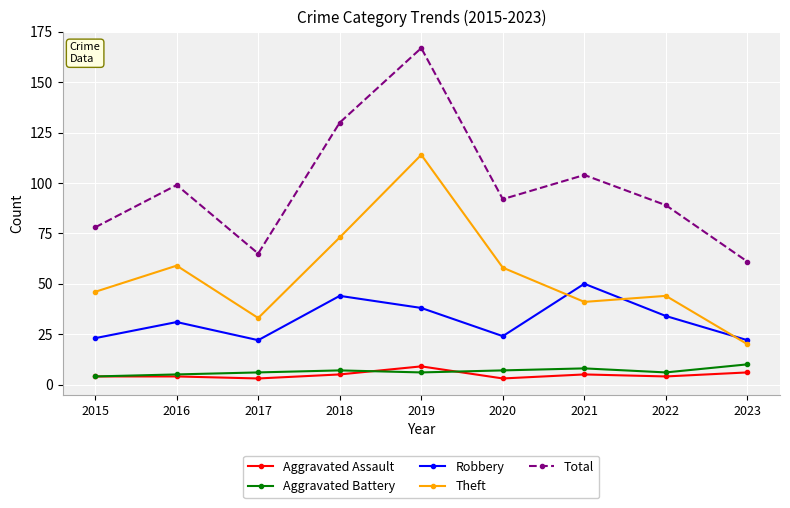

What is the minimum value shown in the chart?

3